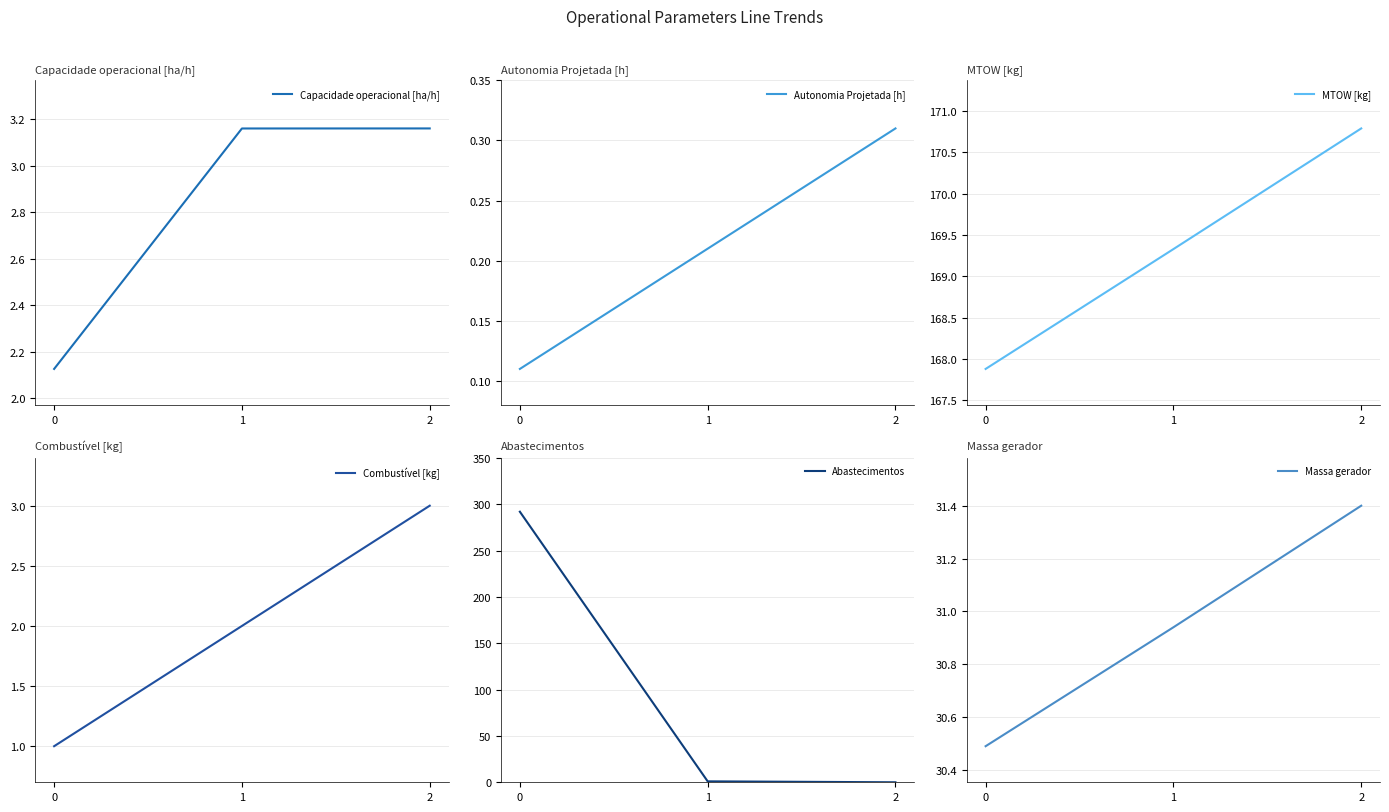

Reading left to right, extract all data points from this chart.

Capacidade operacional [ha/h]: 0=2.1	1=3.2	2=3.2
Autonomia Projetada [h]: 0=0.1	1=0.2	2=0.3
MTOW [kg]: 0=167.9	1=169.3	2=170.8
Combustível [kg]: 0=1.0	1=2.0	2=3.0
Abastecimentos: 0=292.0	1=1.0	2=0.0
Massa gerador: 0=30.5	1=30.9	2=31.4